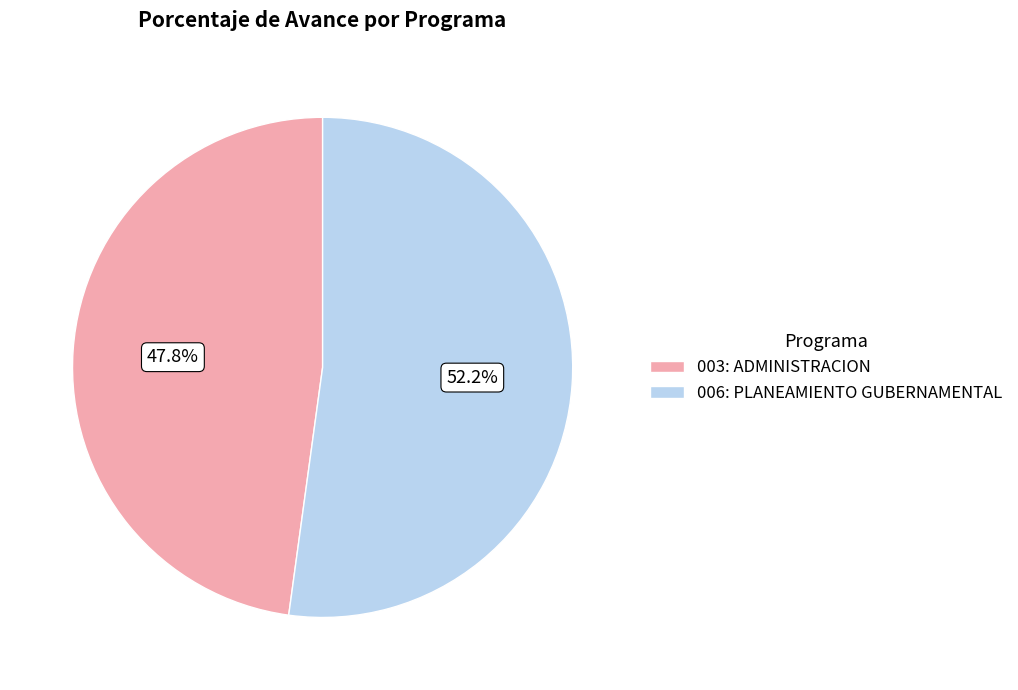

To the nearest percent, what portion does 006: PLANEAMIENTO GUBERNAMENTAL represent?

52%